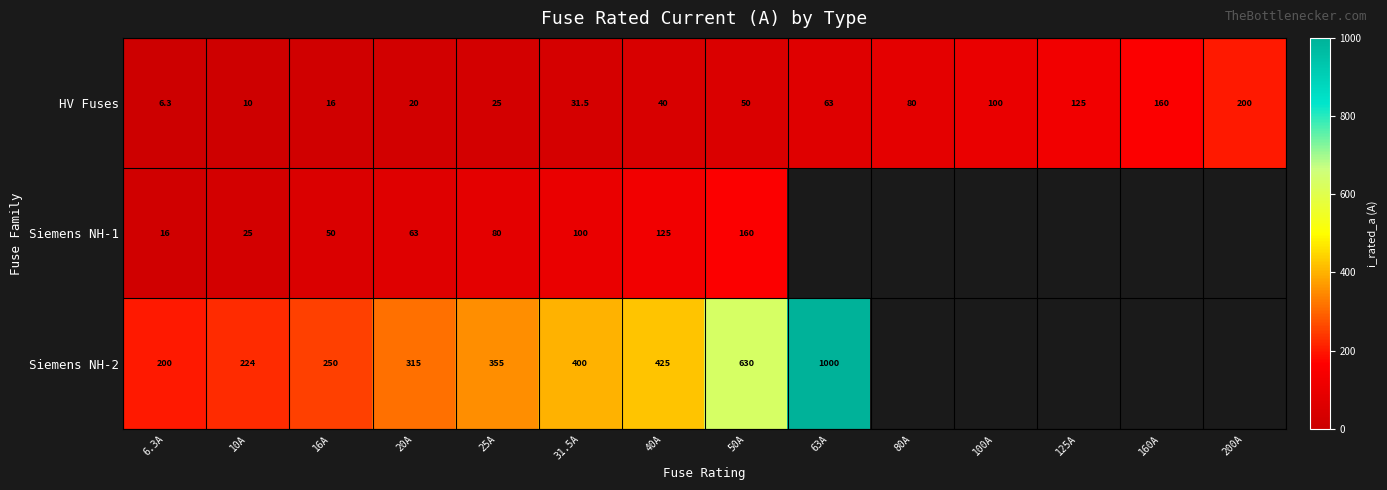

Between 20A and 125A, which is larger?

125A